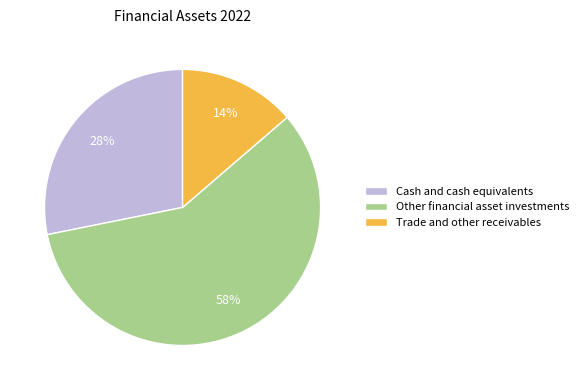

Between Trade and other receivables and Other financial asset investments, which is larger?

Other financial asset investments